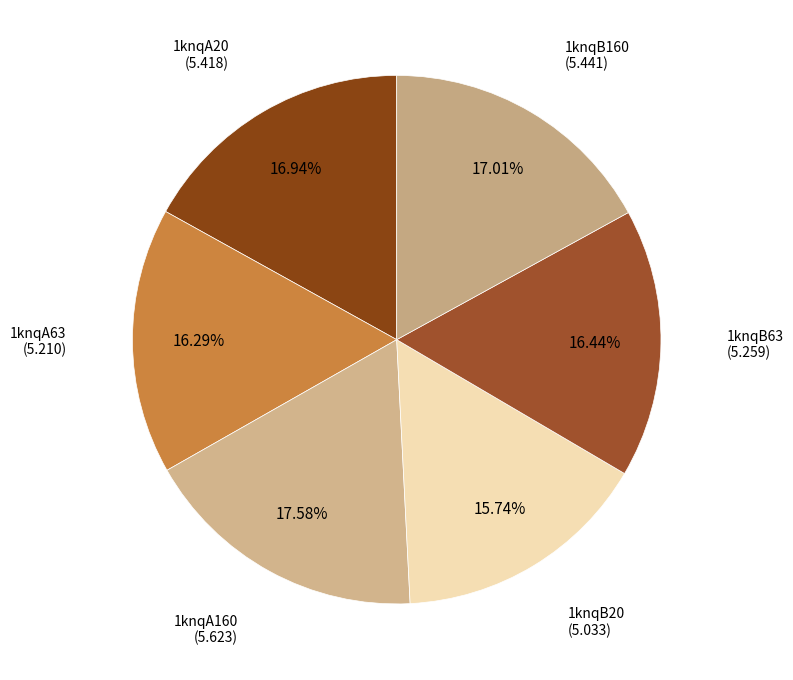

Is it true that 1knqA20 is 17% of the pie?

True